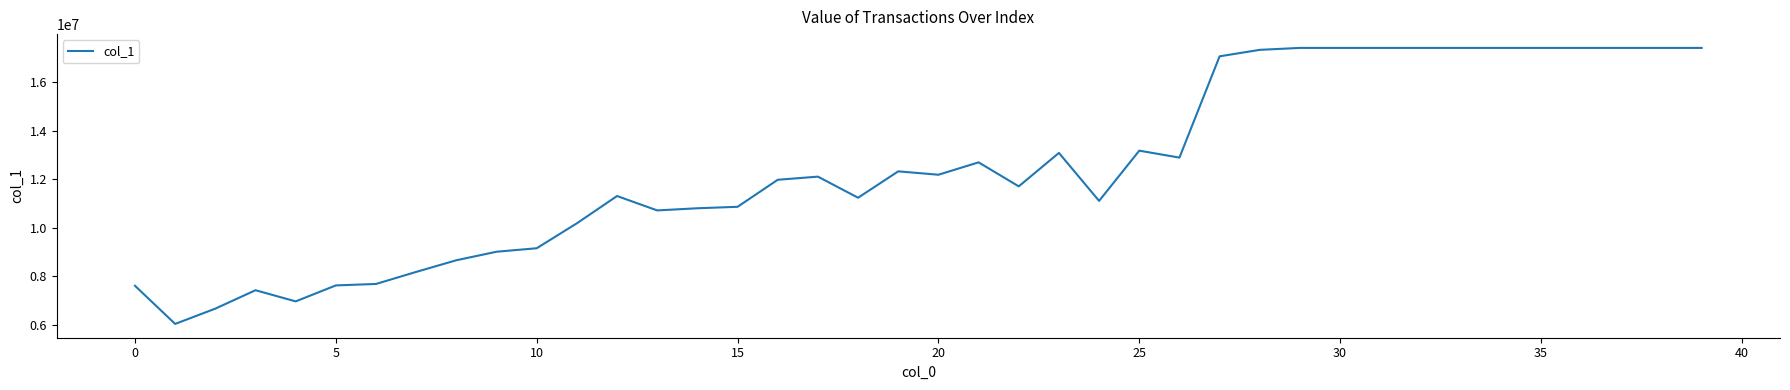

Does the chart display data point markers on the line(s)?

No